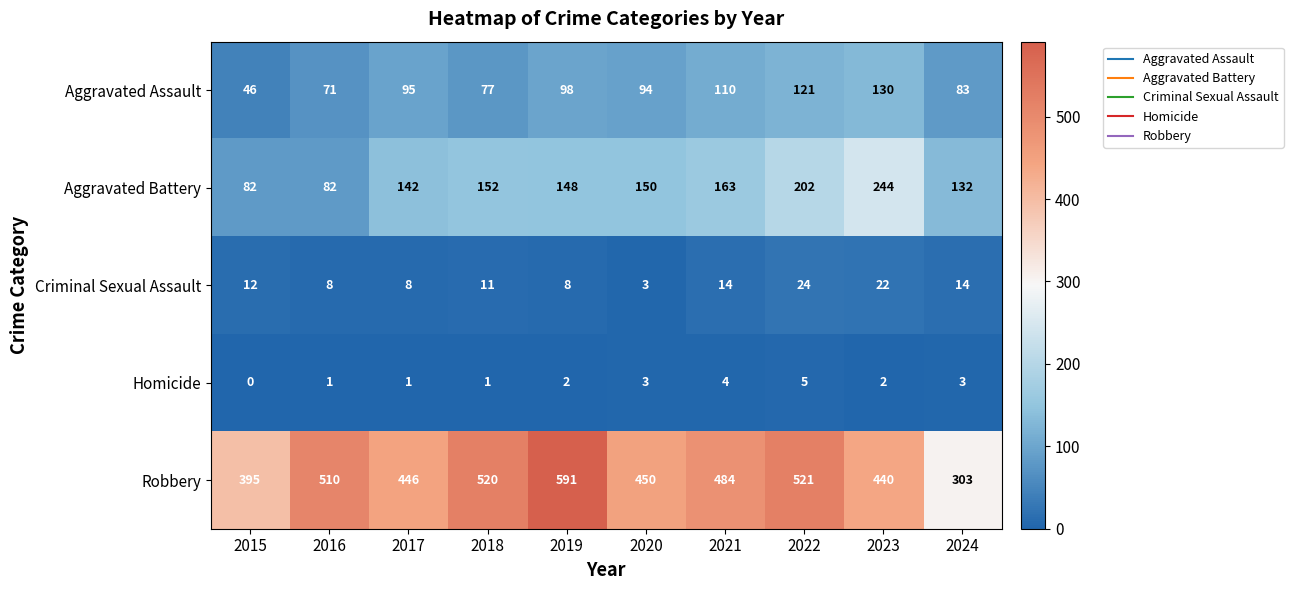

Which series has the widest spread of values?

Robbery